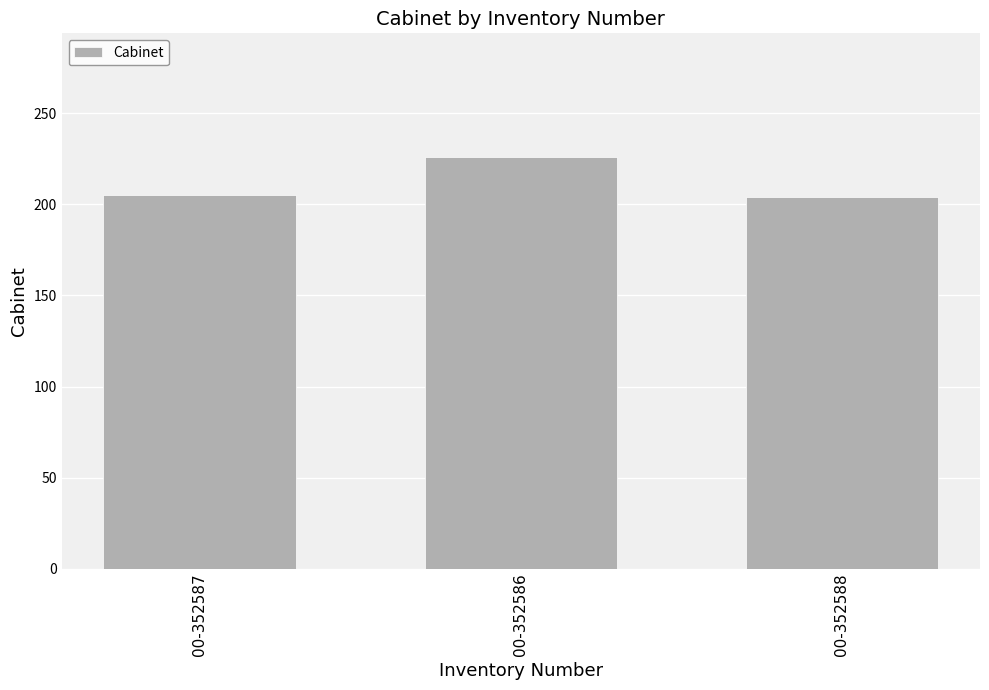

What is the value of the 2nd bar from the left?

226